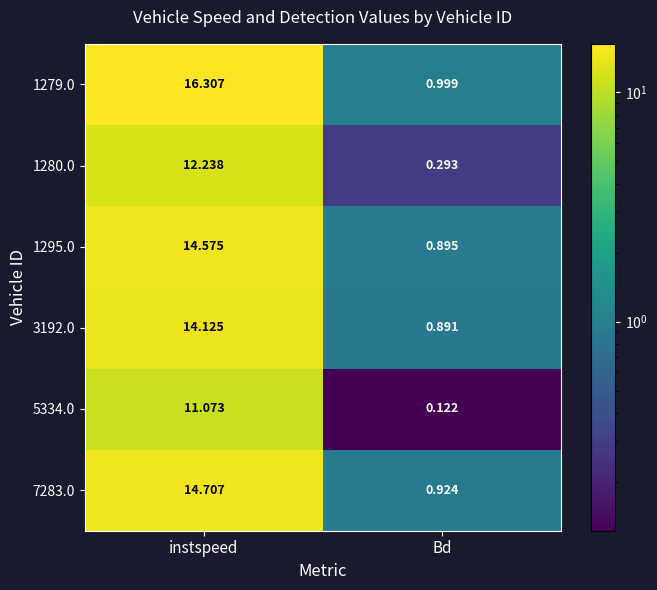

At which category is the sum across all series the highest?

instspeed